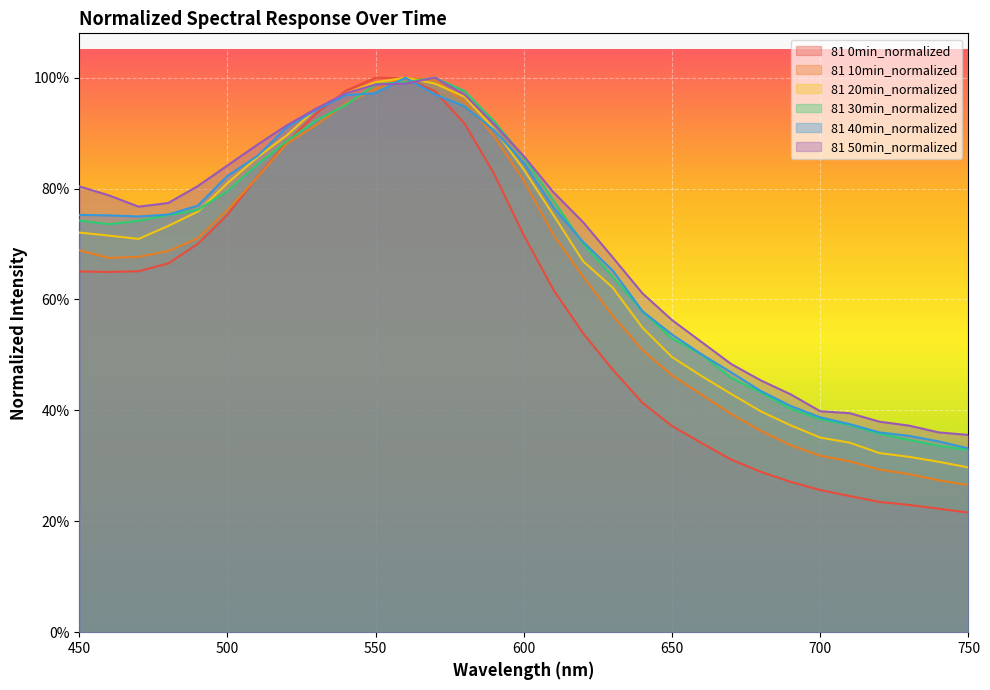

Reading right to left, extract all data points from this chart.

81 0min_normalized: 0.2	0.2	0.2	0.2	0.2	0.3	0.3	0.3	0.3	0.3	0.4	0.4	0.5	0.5	0.6	0.7	0.8	0.9	1.0	1.0	1.0	1.0	0.9	0.9	0.8	0.8	0.7	0.7	0.7	0.6	0.7
81 10min_normalized: 0.3	0.3	0.3	0.3	0.3	0.3	0.3	0.4	0.4	0.4	0.5	0.5	0.6	0.6	0.7	0.8	0.9	1.0	1.0	1.0	1.0	1.0	0.9	0.9	0.8	0.8	0.7	0.7	0.7	0.7	0.7
81 20min_normalized: 0.3	0.3	0.3	0.3	0.3	0.4	0.4	0.4	0.4	0.5	0.5	0.5	0.6	0.7	0.8	0.8	0.9	1.0	1.0	1.0	1.0	1.0	0.9	0.9	0.9	0.8	0.8	0.7	0.7	0.7	0.7
81 30min_normalized: 0.3	0.3	0.3	0.4	0.4	0.4	0.4	0.4	0.5	0.5	0.5	0.6	0.6	0.7	0.8	0.9	0.9	1.0	1.0	1.0	1.0	1.0	0.9	0.9	0.8	0.8	0.8	0.8	0.7	0.7	0.7
81 40min_normalized: 0.3	0.3	0.4	0.4	0.4	0.4	0.4	0.4	0.5	0.5	0.5	0.6	0.7	0.7	0.8	0.8	0.9	0.9	1.0	1.0	1.0	1.0	0.9	0.9	0.9	0.8	0.8	0.8	0.7	0.8	0.8
81 50min_normalized: 0.4	0.4	0.4	0.4	0.4	0.4	0.4	0.5	0.5	0.5	0.6	0.6	0.7	0.7	0.8	0.9	0.9	1.0	1.0	1.0	1.0	1.0	0.9	0.9	0.9	0.8	0.8	0.8	0.8	0.8	0.8